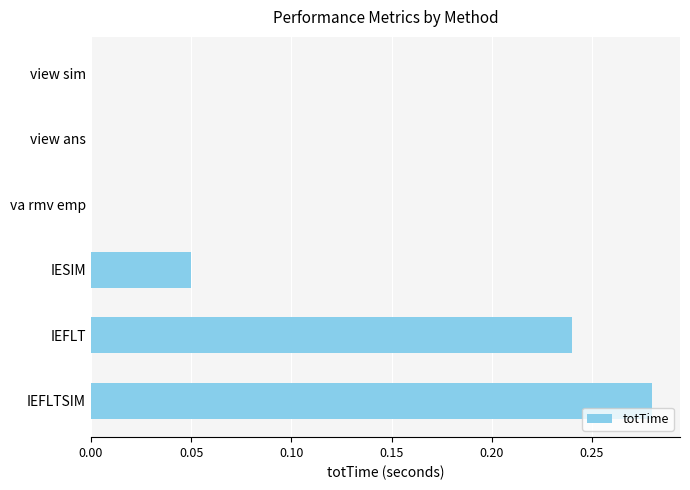

At which category does the chart reach its peak across all series?

IEFLTSIM